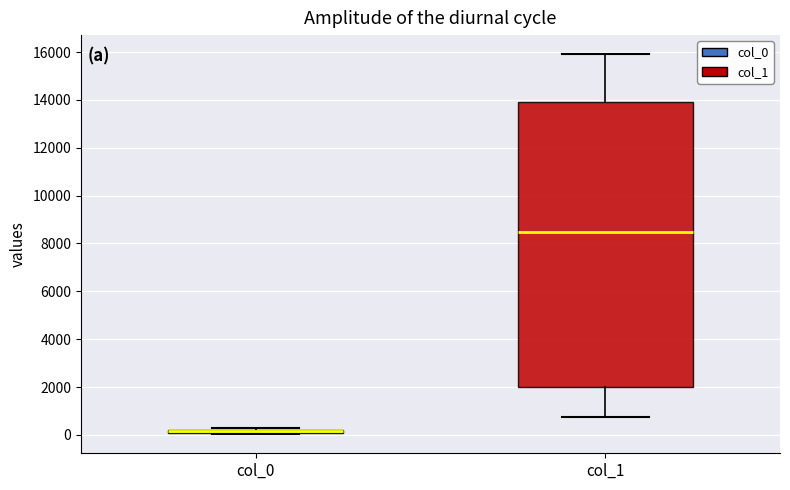

Comparing the boxes themselves (not the whiskers), which one is the tallest?

col_1